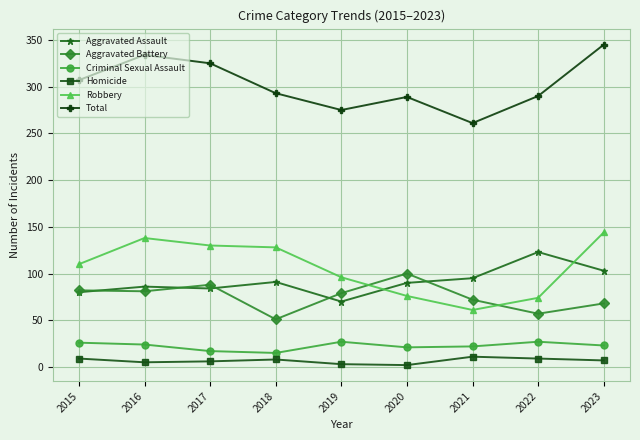

At 2021, list the series in order from smallest to largest.

Homicide, Criminal Sexual Assault, Robbery, Aggravated Battery, Aggravated Assault, Total